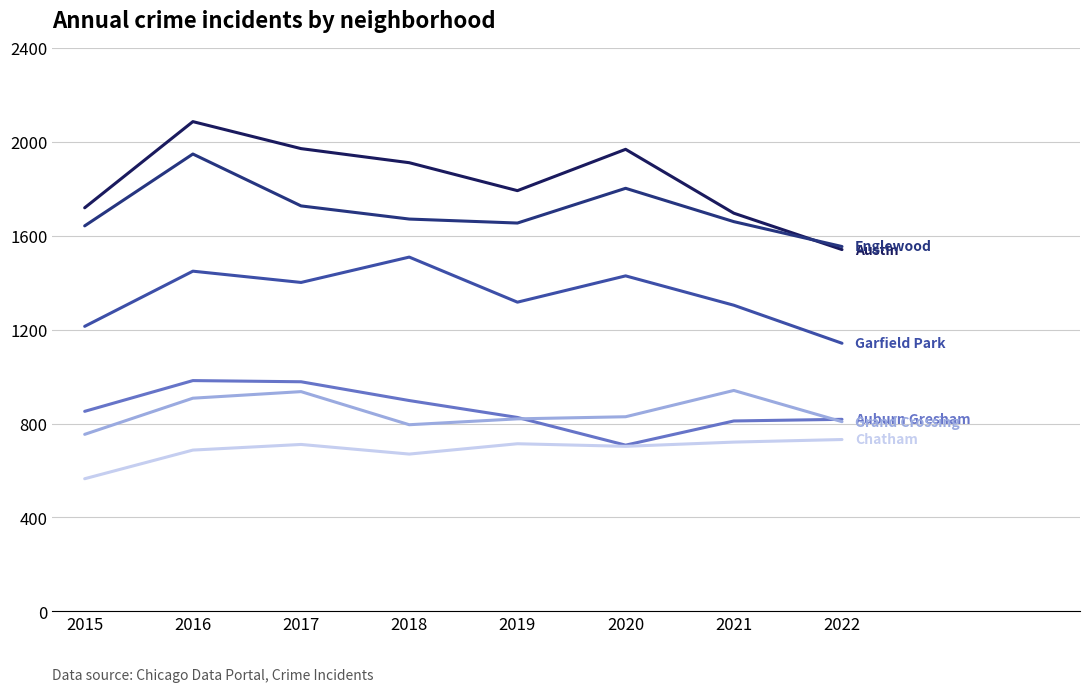

What is the total value across all series at 2019?

7123